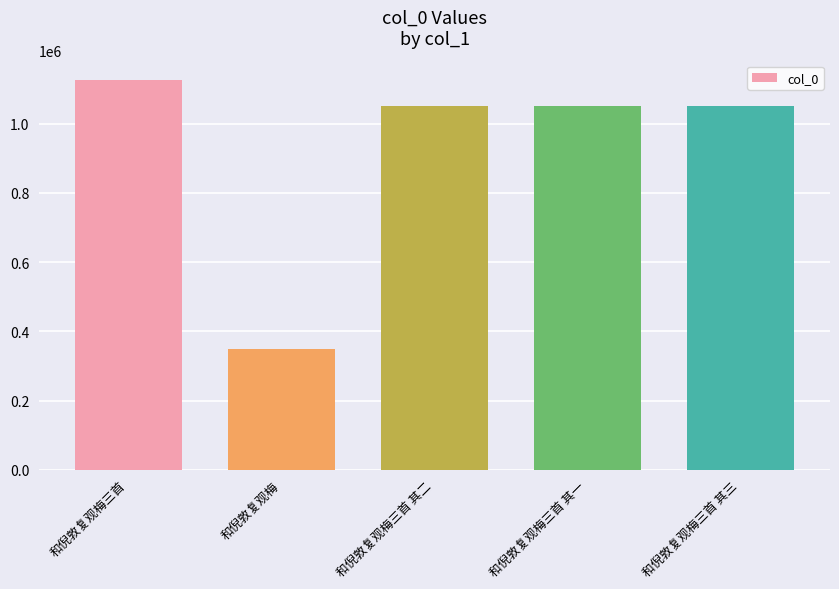

At which label does the data first exceed 1050649?

和倪敦复观梅三首